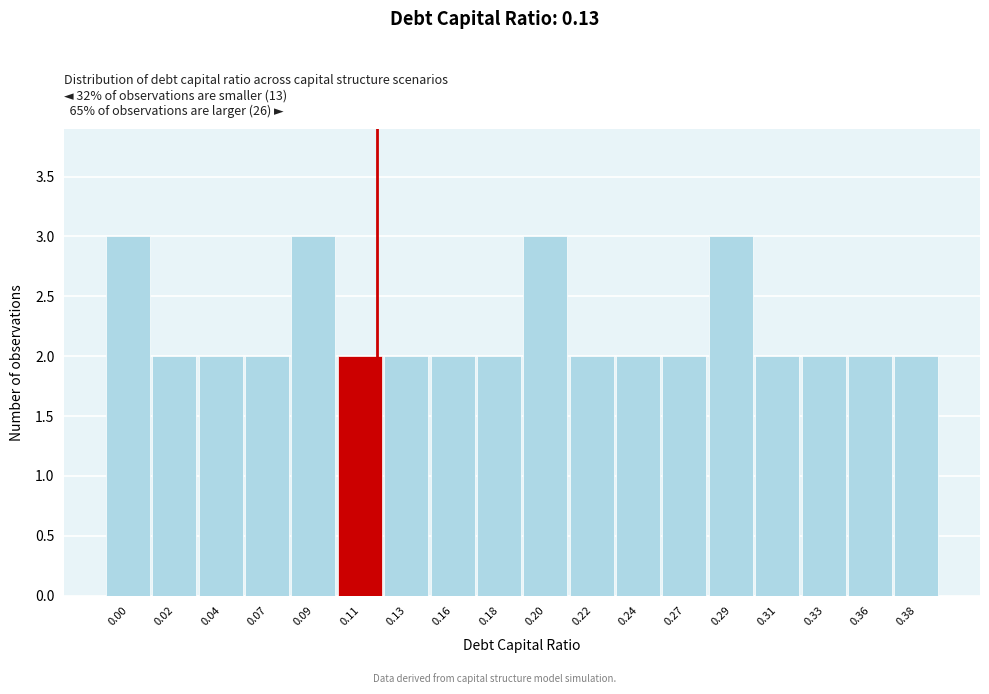

Reading left to right, what are all the values shown in this chart?

0.00=3	0.02=2	0.04=2	0.07=2	0.09=3	0.11=2	0.13=2	0.16=2	0.18=2	0.20=3	0.22=2	0.24=2	0.27=2	0.29=3	0.31=2	0.33=2	0.36=2	0.38=2